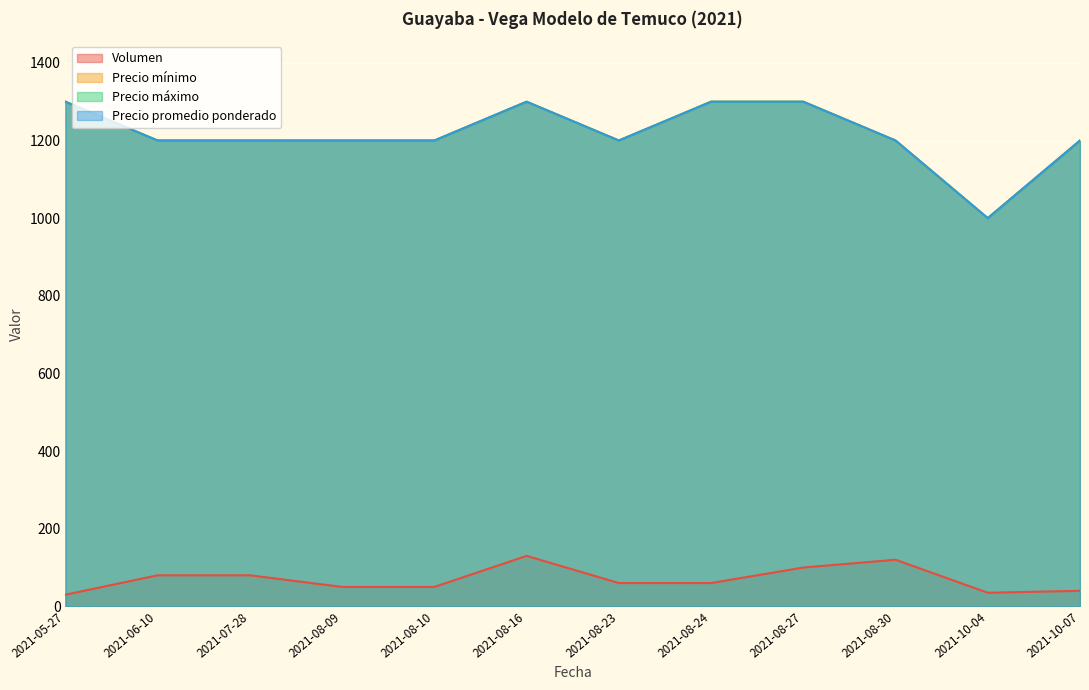

At which category is the sum across all series the highest?

2021-08-16